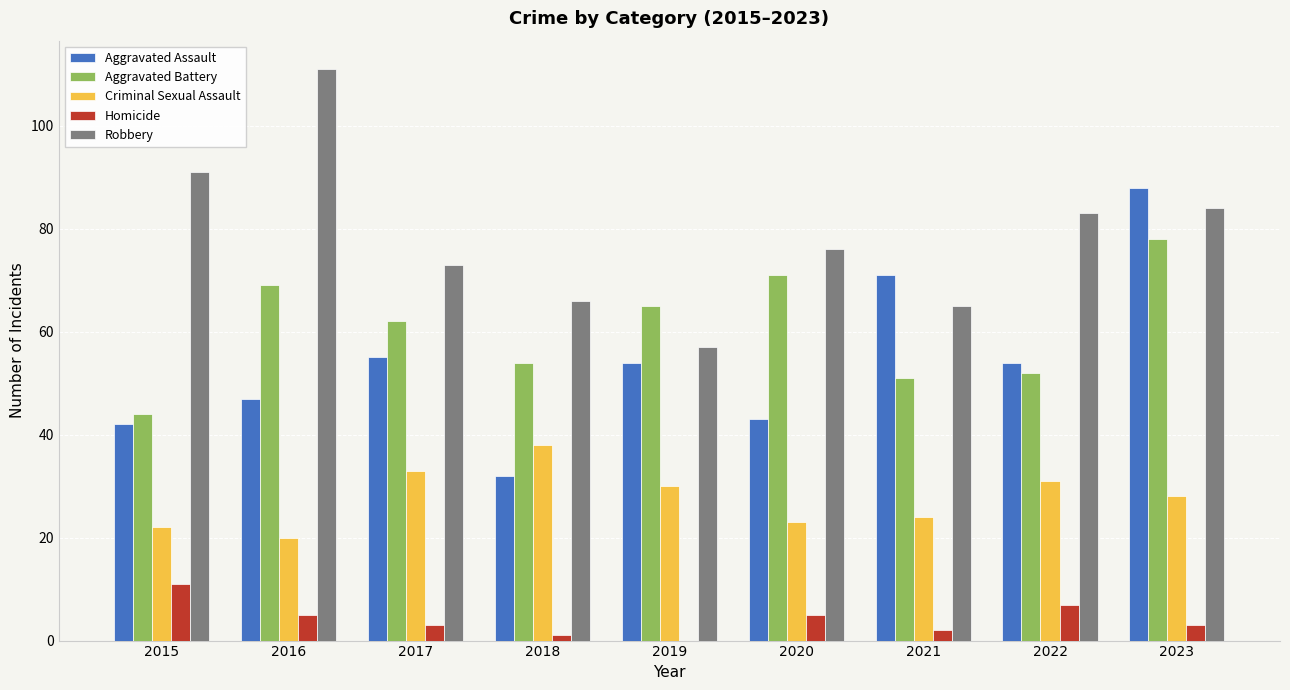

True or false: Robbery has a value of 91 at 2015.

True